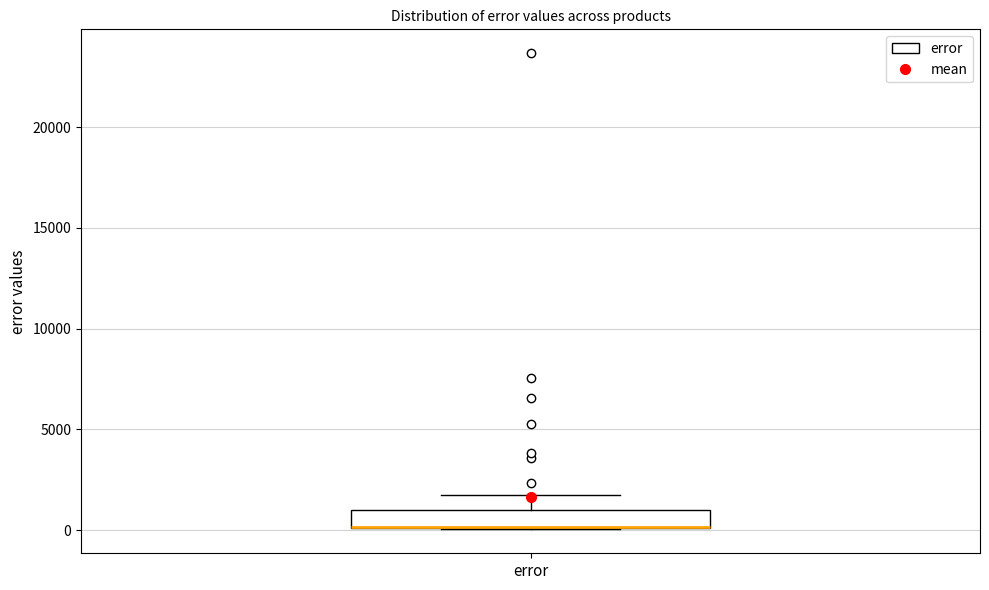

Where is the lower edge of the box for error on the y-axis? The values are not printed on the chart, so give them approximately, as read against the axis.

0